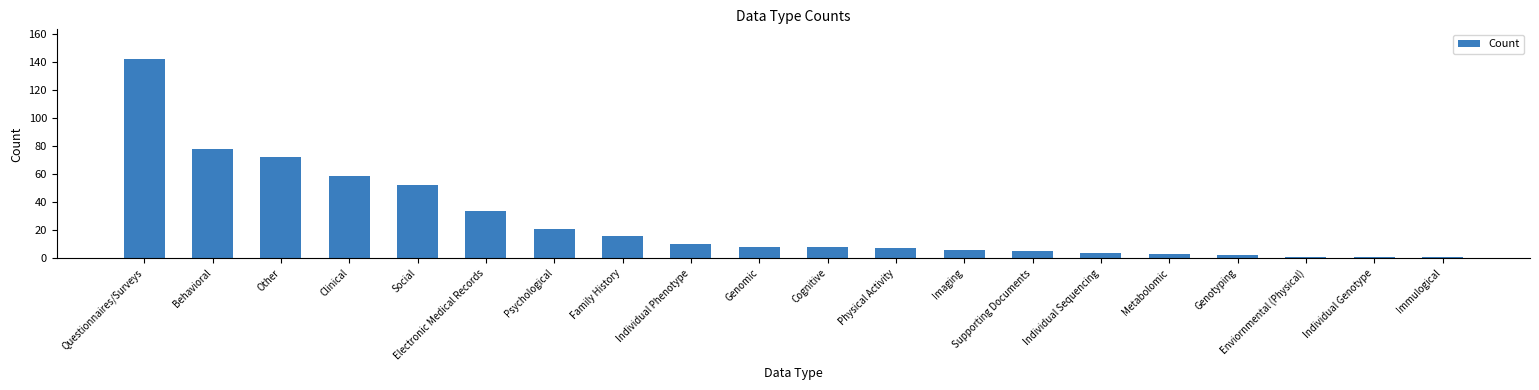

What is the change in value from Electronic Medical Records to Psychological?

-13